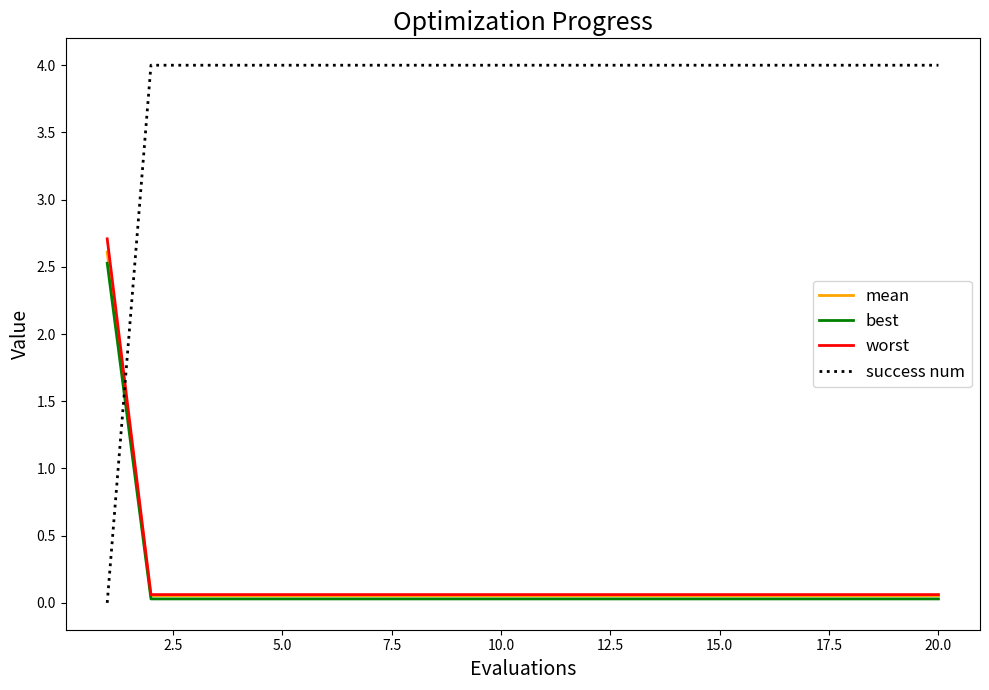

What is the maximum value shown in the chart?

4.0